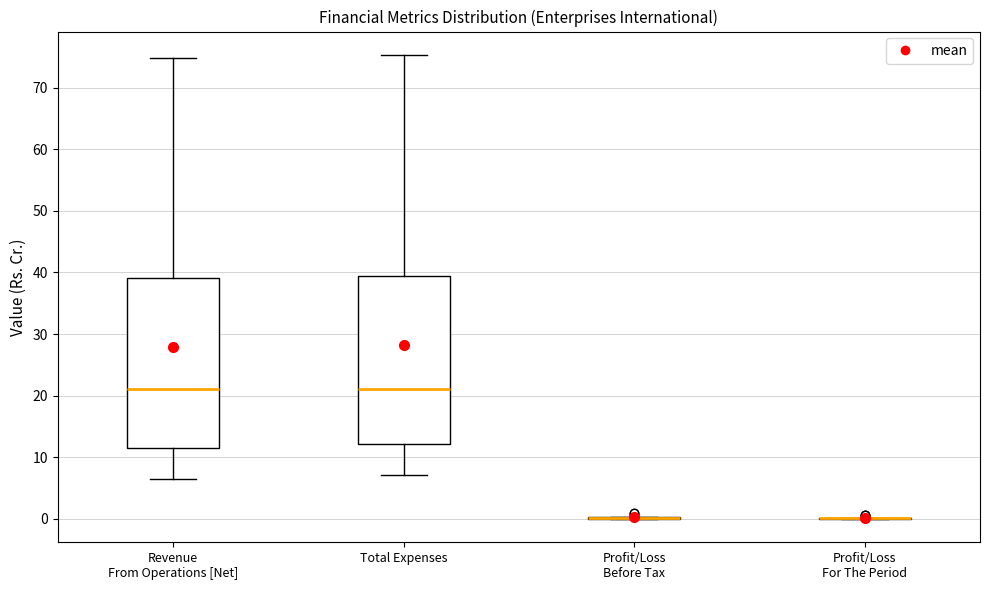

Reading left to right, read every box against the y-axis: the position of its median line, the range the box covers, and the ends of its whiskers. The values are not printed on the chart, so give them approximately, as read against the axis.

Revenue From Operations [Net]: median 21, box 11 to 39, whiskers 7 to 75
Total Expenses: median 21, box 12 to 39, whiskers 7 to 75
Profit/Loss Before Tax: box collapsed to a line at 0, whiskers 0 to 0
Profit/Loss For The Period: box collapsed to a line at 0, whiskers 0 to 0